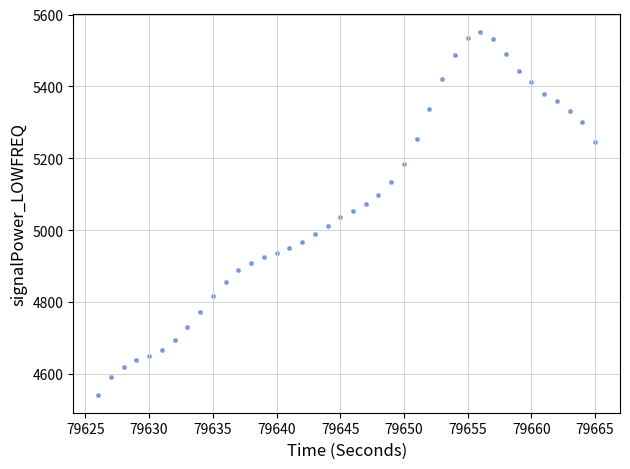

What is the range of Y values (max minus min)?

1008.7